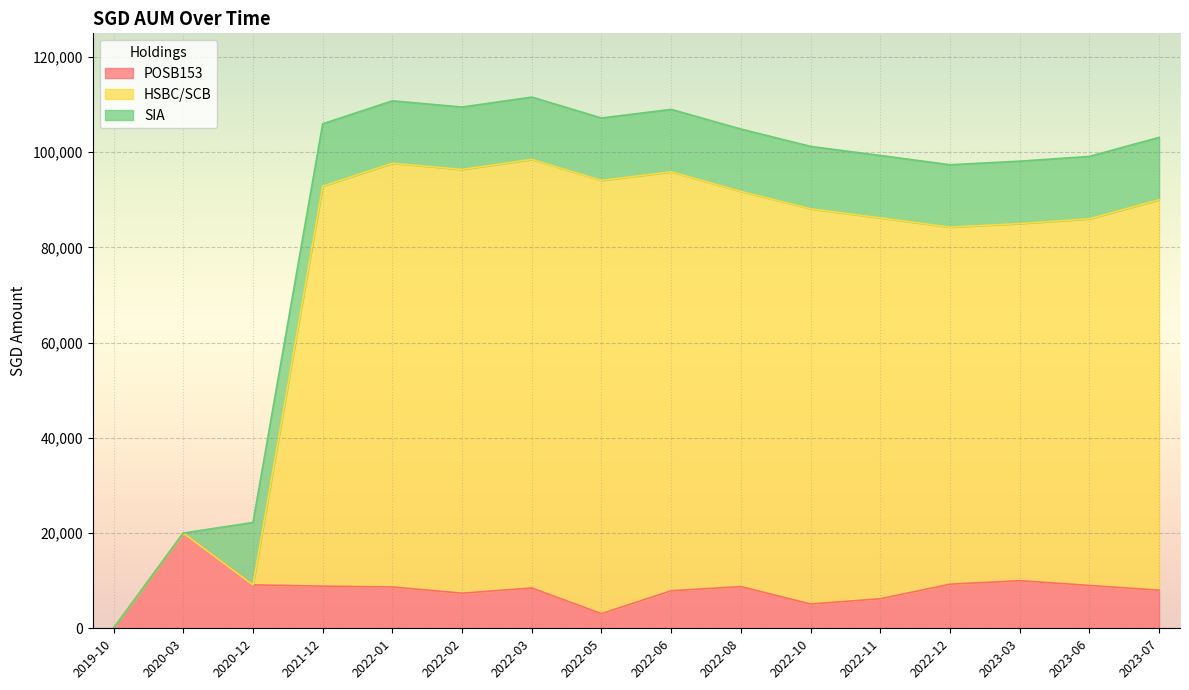

Which category has the lowest value in the POSB153 series?

2019-10